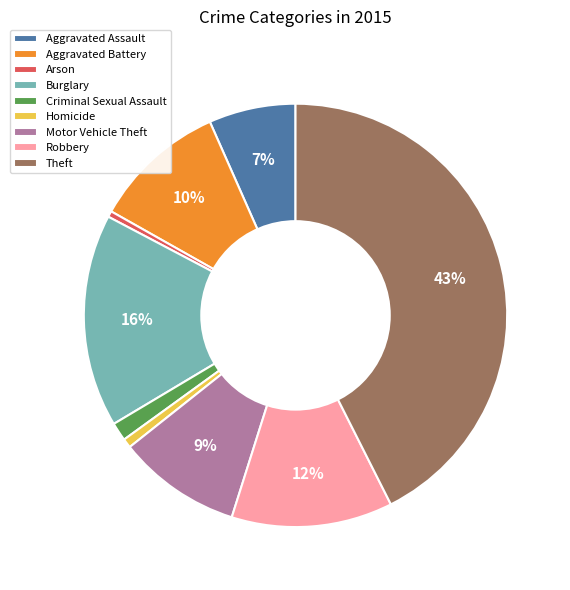

How many slices are in this pie chart?

9